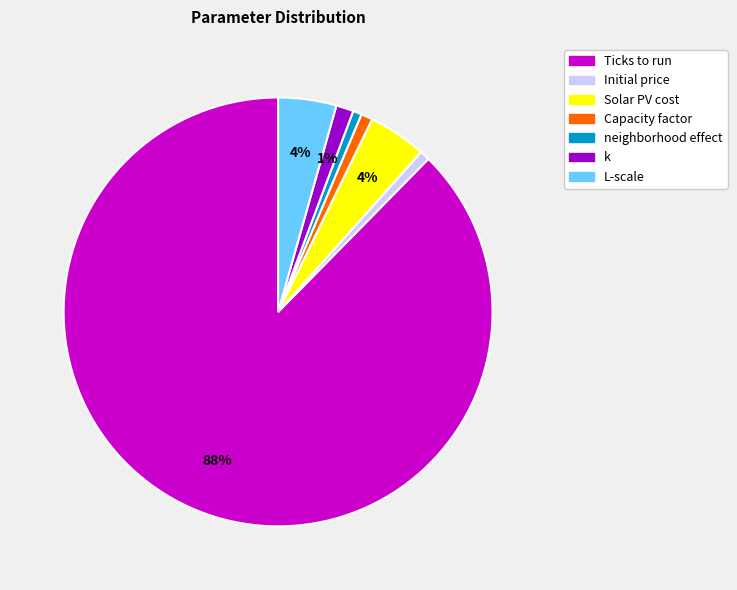

To the nearest percent, what portion does Capacity factor represent?

1%